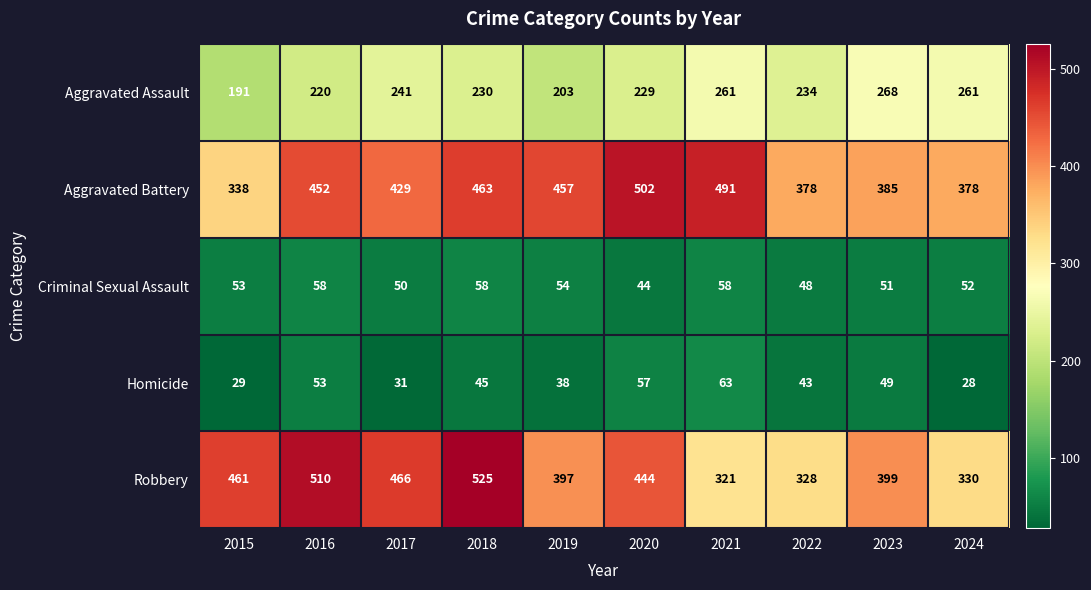

What is the difference between the Aggravated Battery values at 2023 and 2015?

47